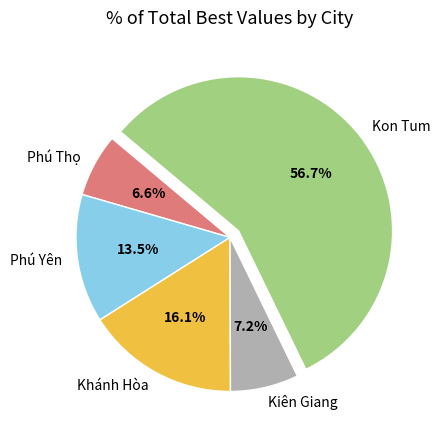

How much of the chart is everything except Kiên Giang?

92.8%